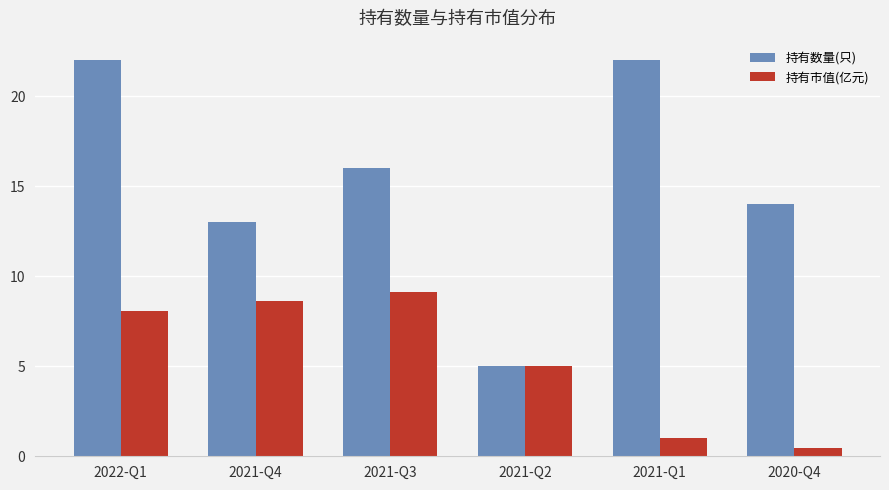

What is the difference between the 持有市值(亿元) values at 2021-Q4 and 2021-Q1?

7.6